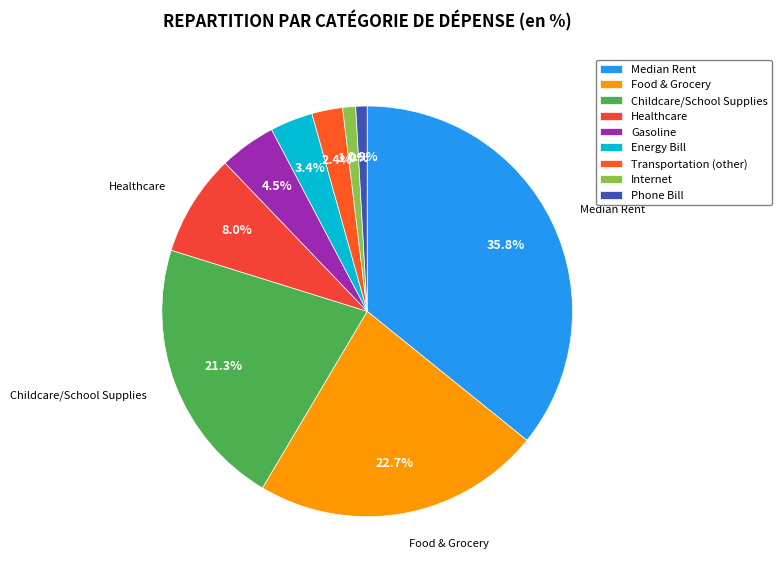

How many slices are in this pie chart?

9